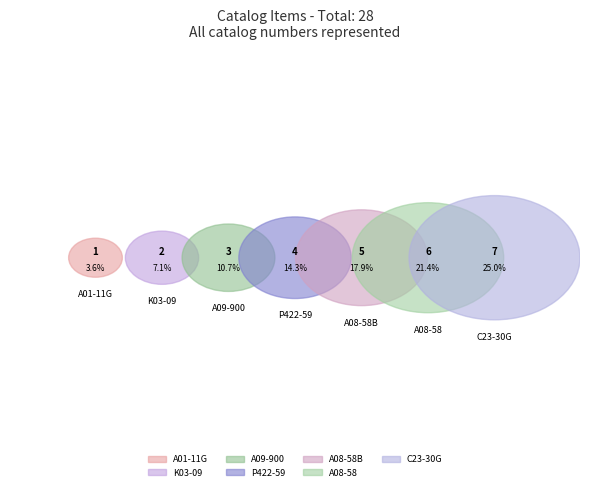

Which category has the smallest portion of the pie?

A01-11G